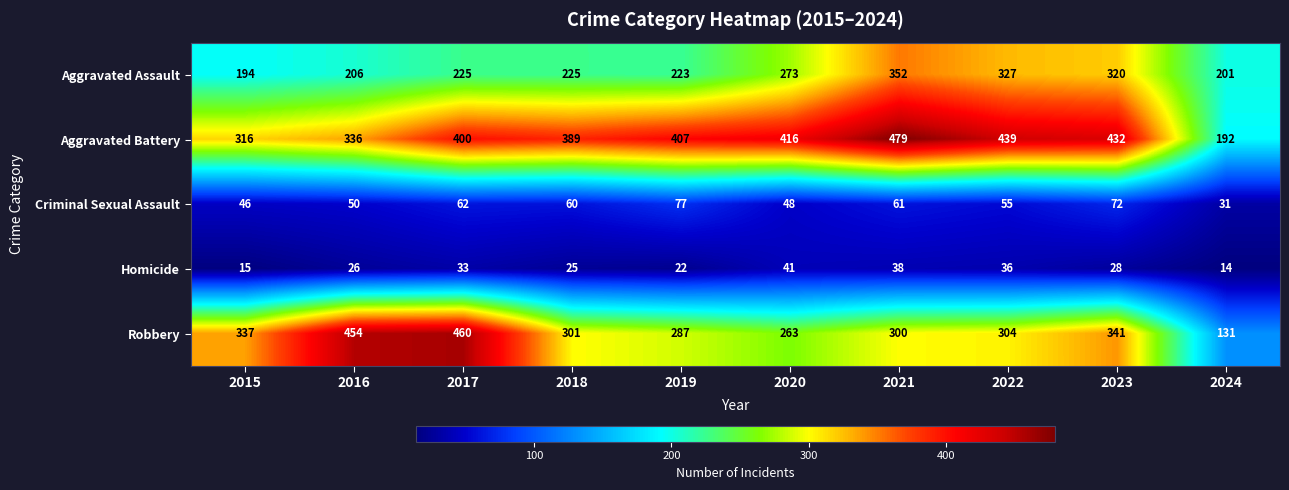

At which category is the sum across all series the highest?

2021